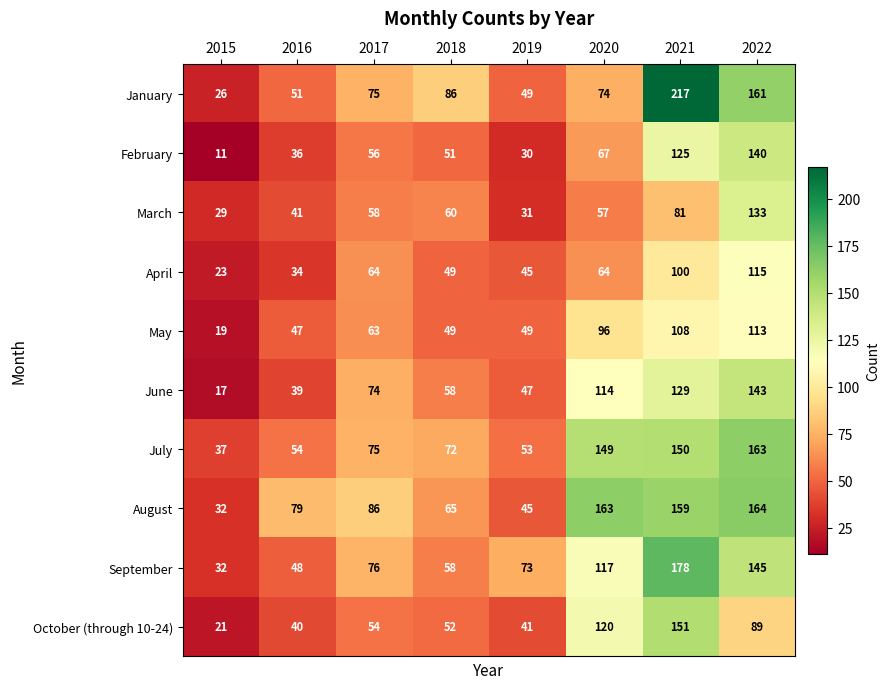

What is the smallest value displayed?

11